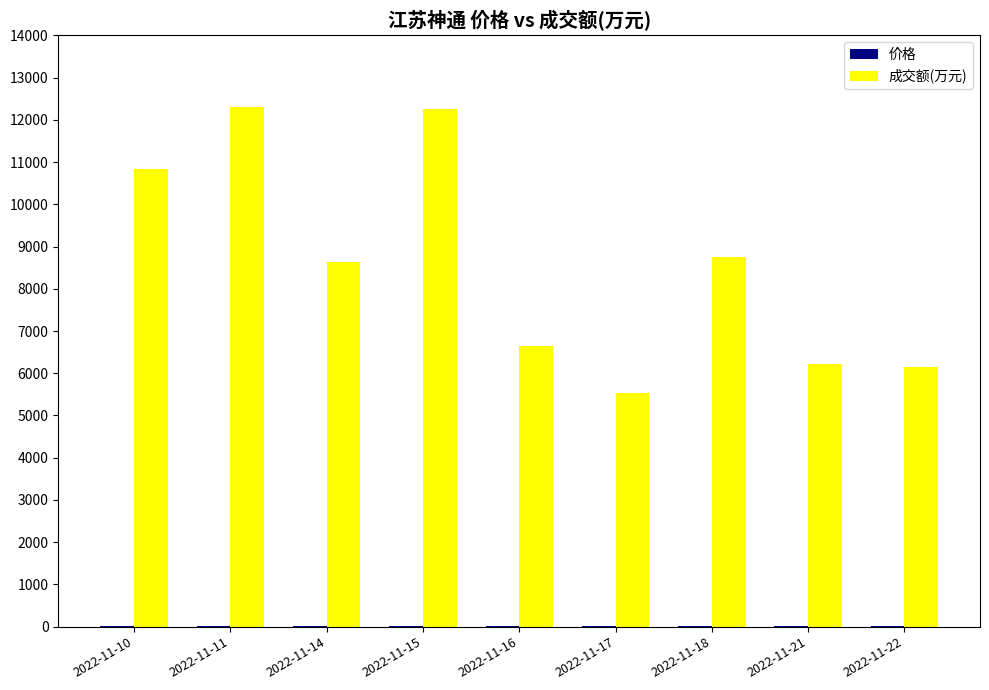

Between 2022-11-18 and 2022-11-21, which series saw the biggest shift?

成交额(万元)